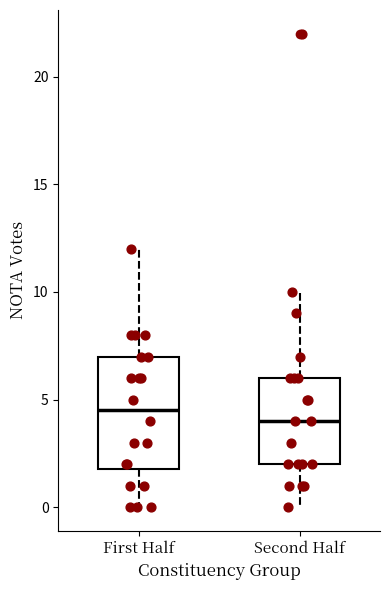

Comparing the boxes themselves (not the whiskers), which one is the tallest?

First Half